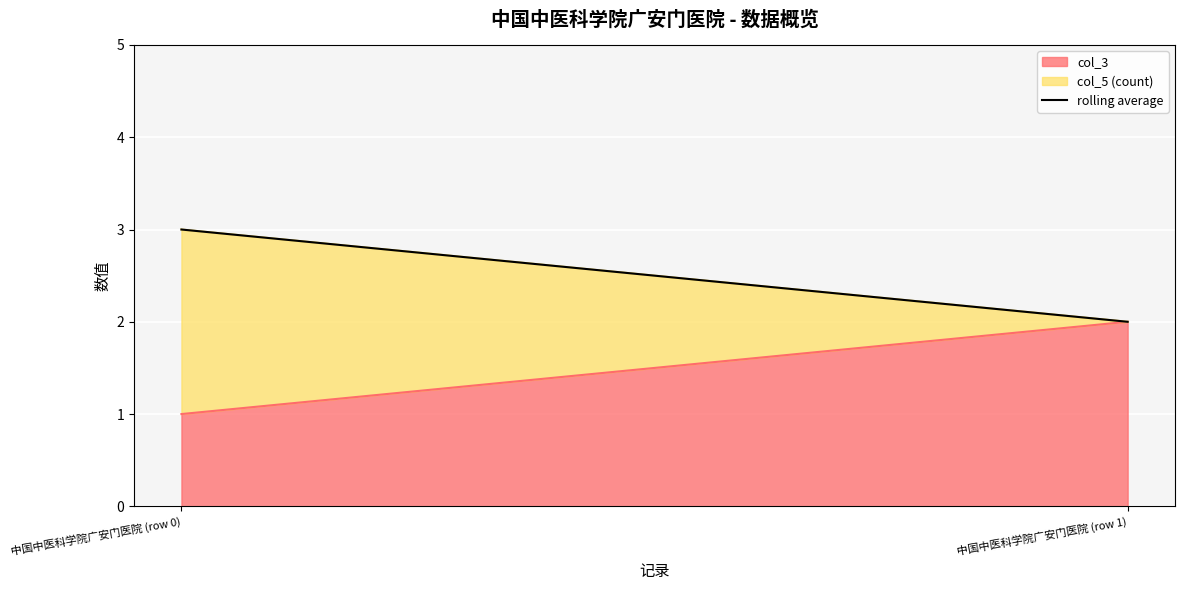

Reading right to left, extract all data points from this chart.

2	3